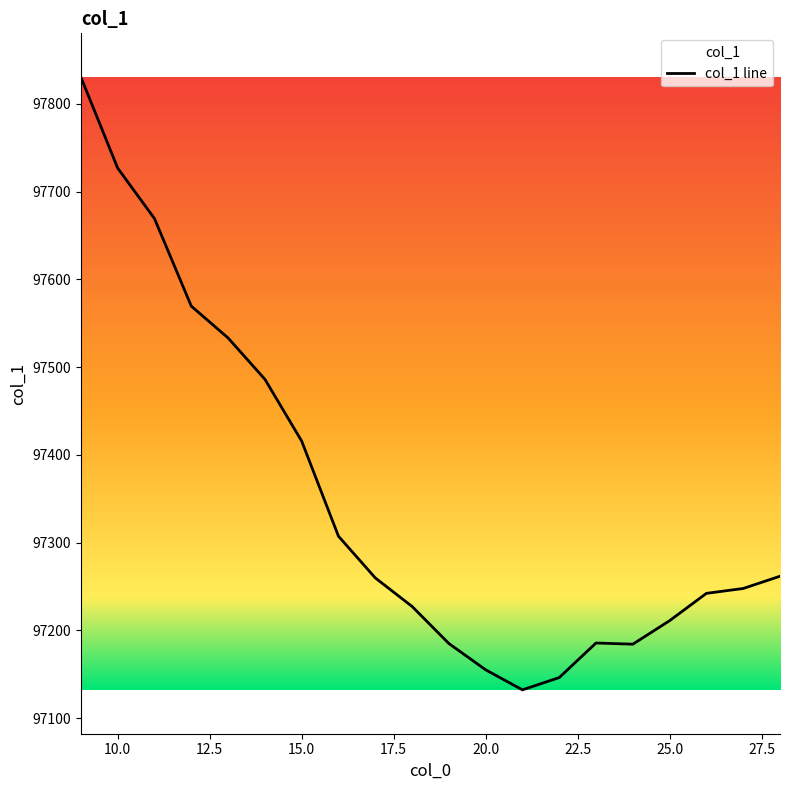

How many distinct data groups are displayed?

1